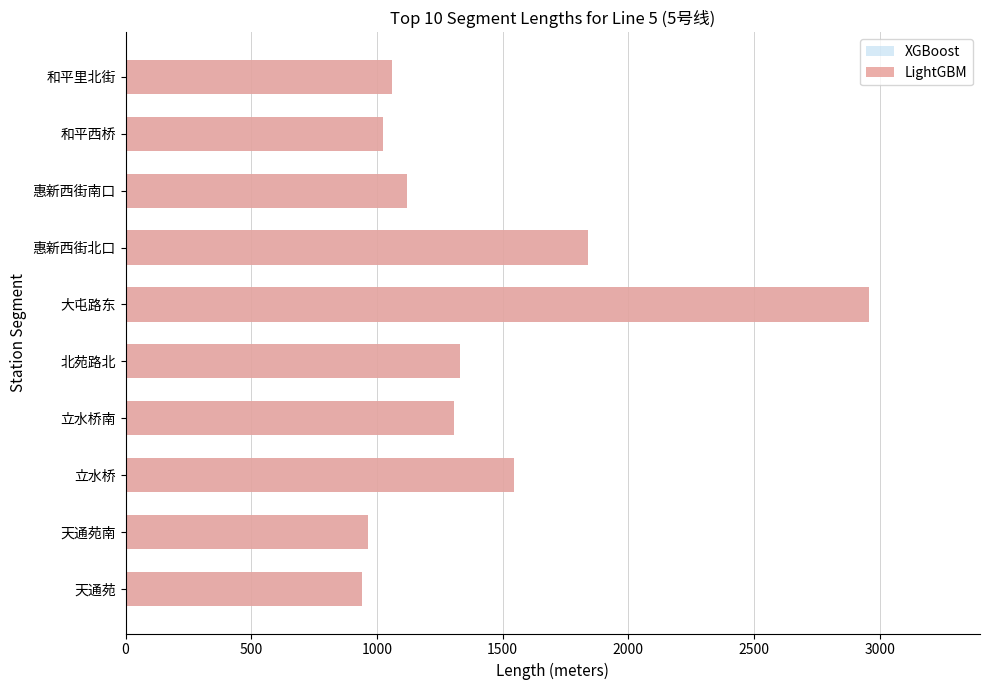

What is the sum of all LightGBM values?

14085